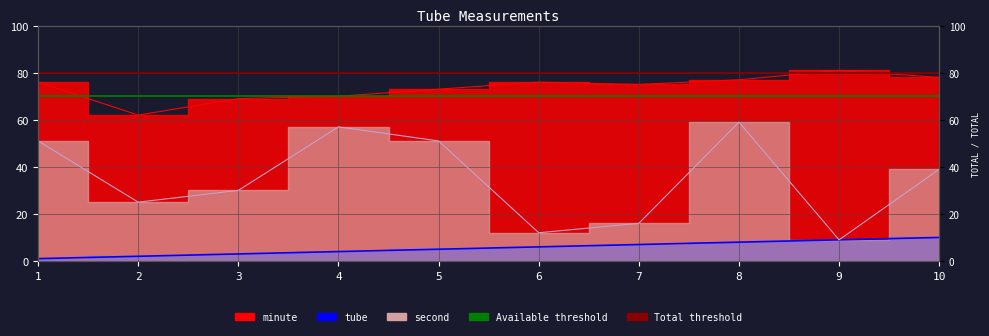

Is the value of tube at 2 greater than the value of second at 9?

No